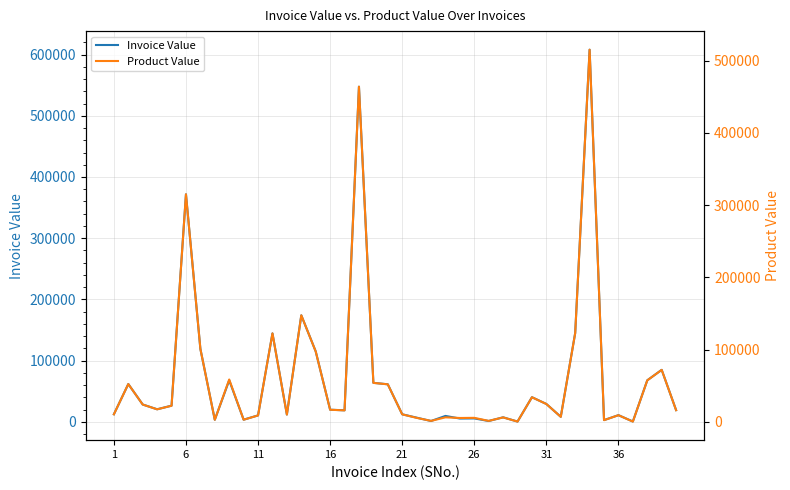

Which category has the lowest value across all series?

28